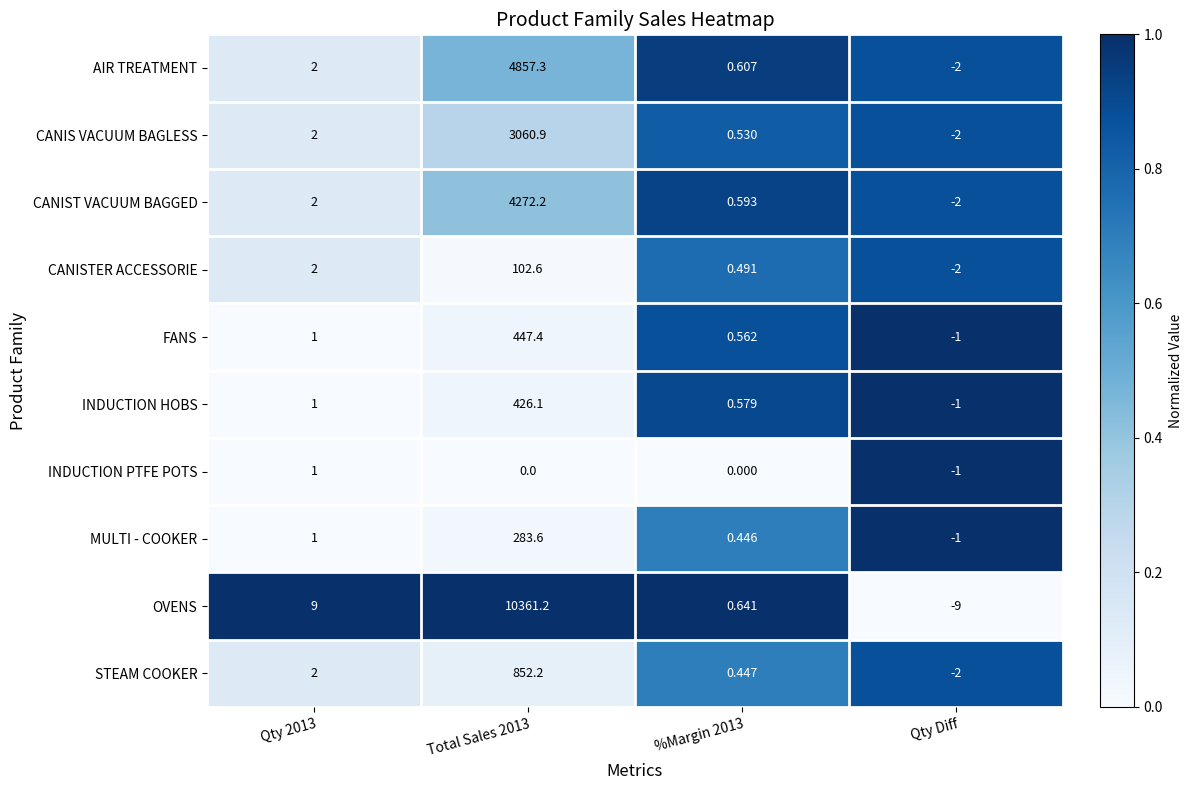

How many values in CANIS VACUUM BAGLESS are above zero?

3